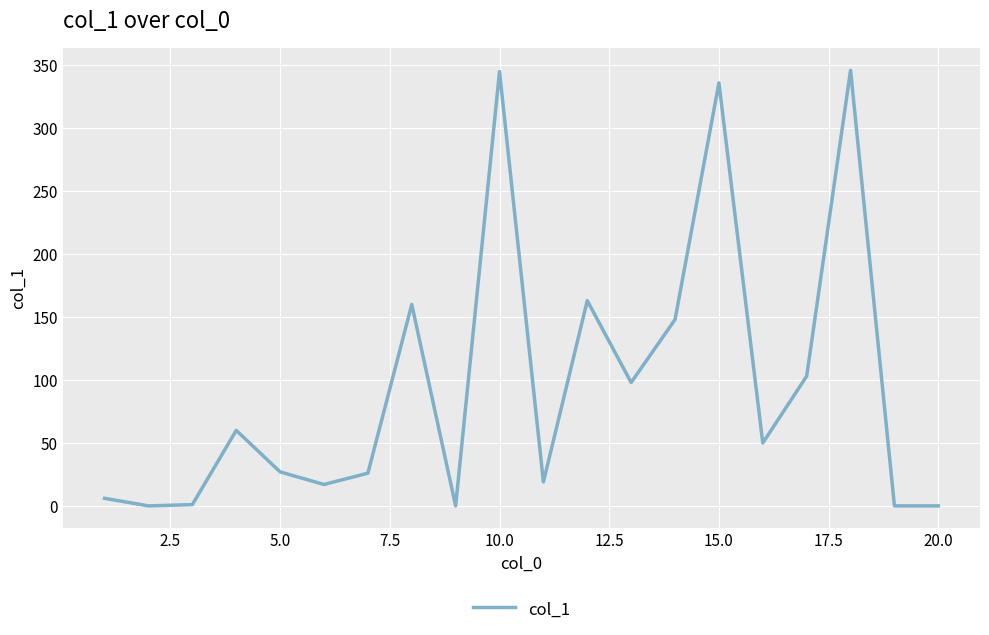

What is the difference between the maximum and minimum values?

346